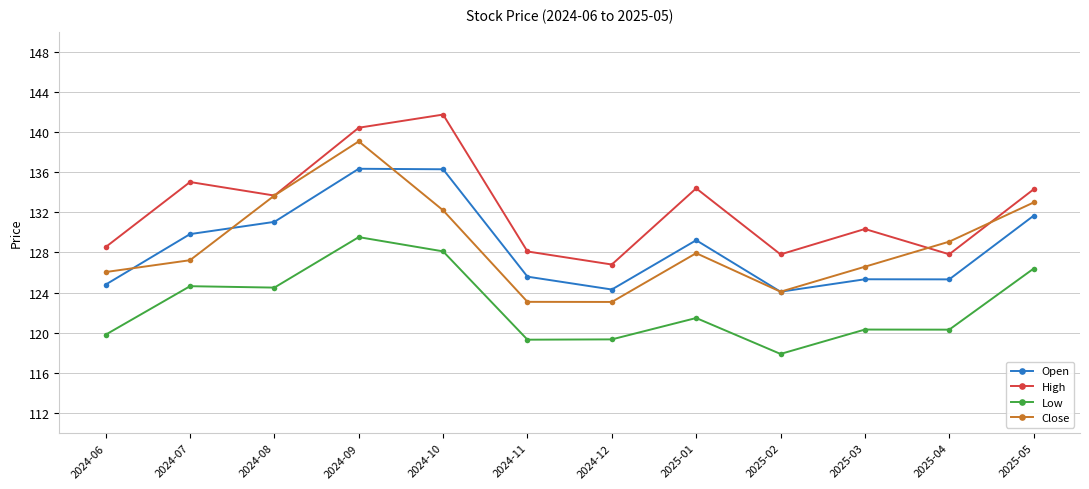

Count the number of data series in this chart.

4